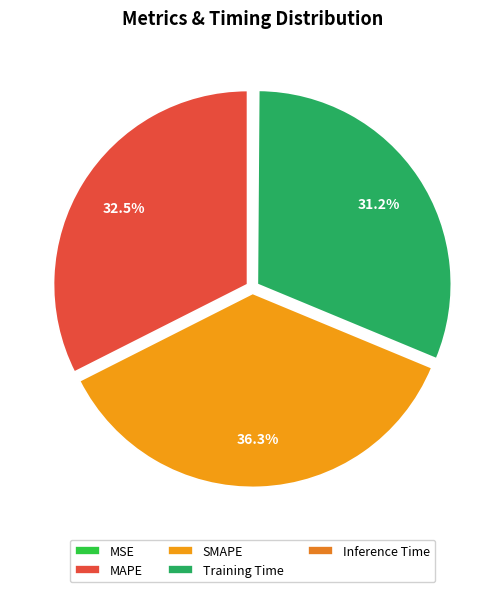

Does SMAPE represent more than half of the total?

No